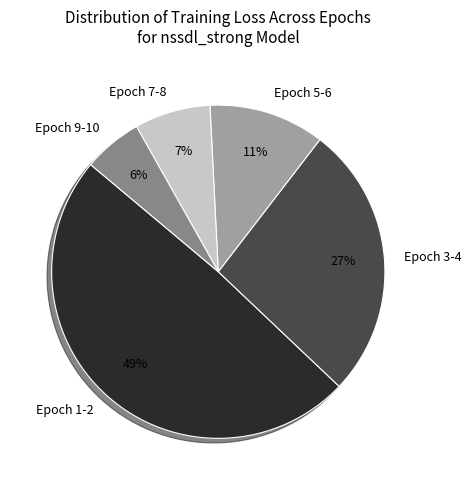

Which slice is the smallest?

Epoch 9-10